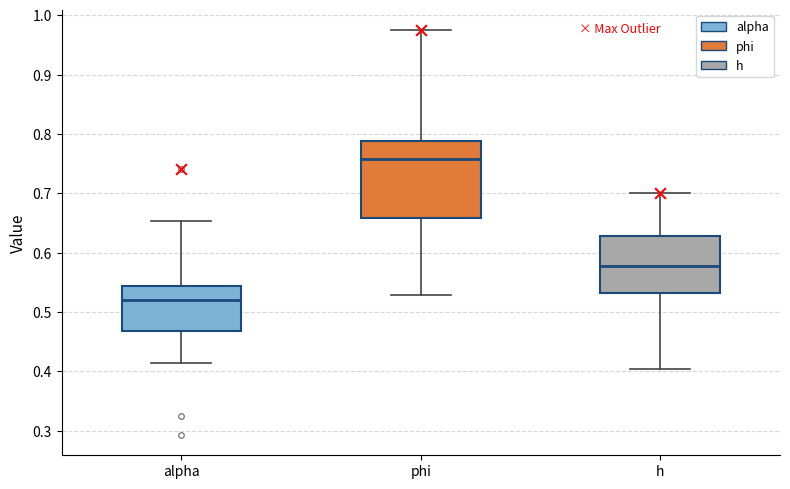

Which box's median line is the lowest?

alpha